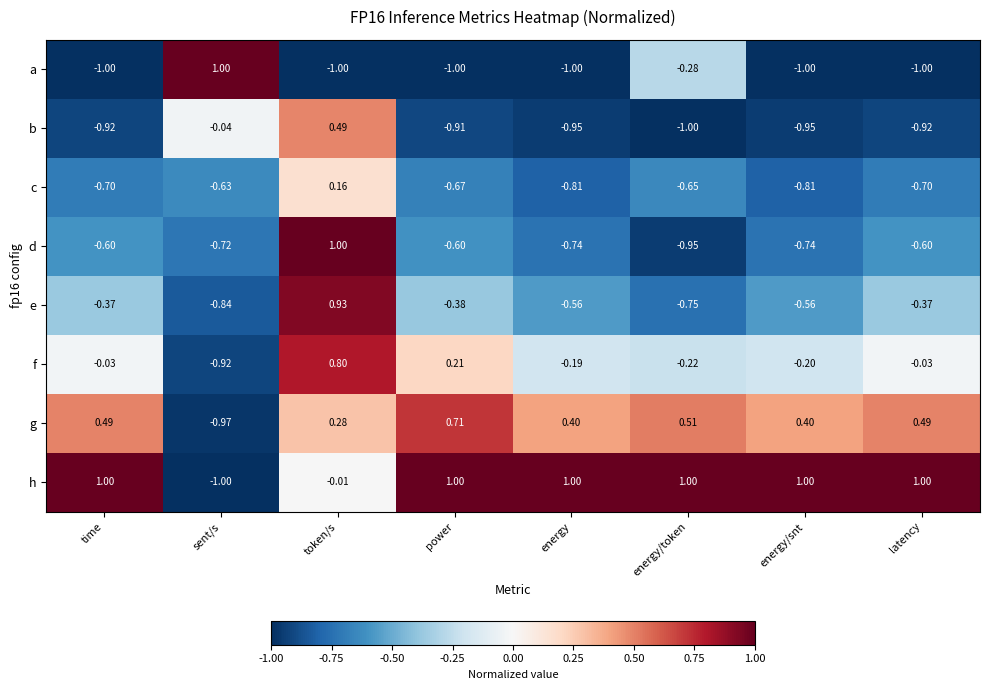

What is the total value across all series at latency?

-2.1